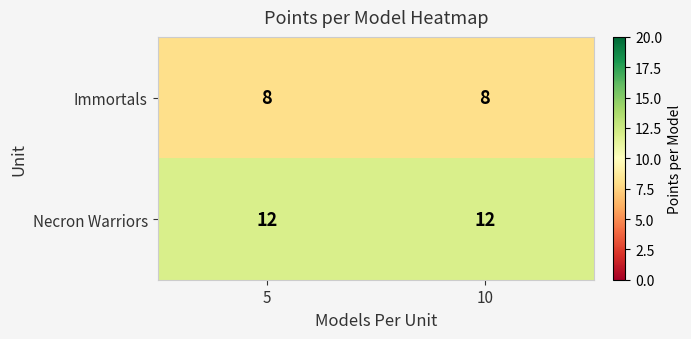

What is the highest value of the Necron Warriors series?

12